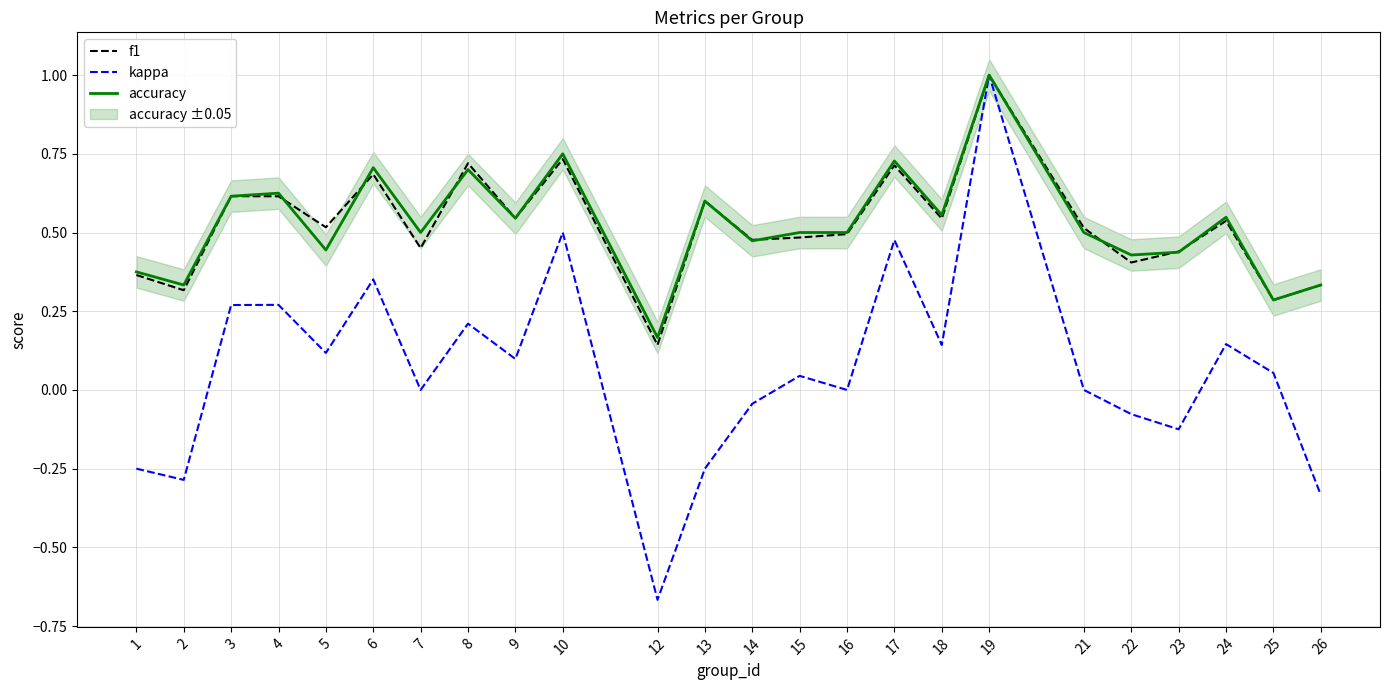

At which category is the sum across all series the highest?

19